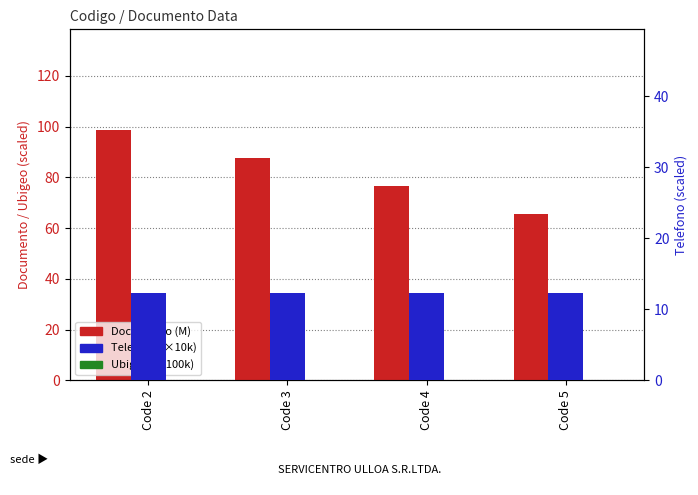

At which category is the sum across all series the highest?

Code 2